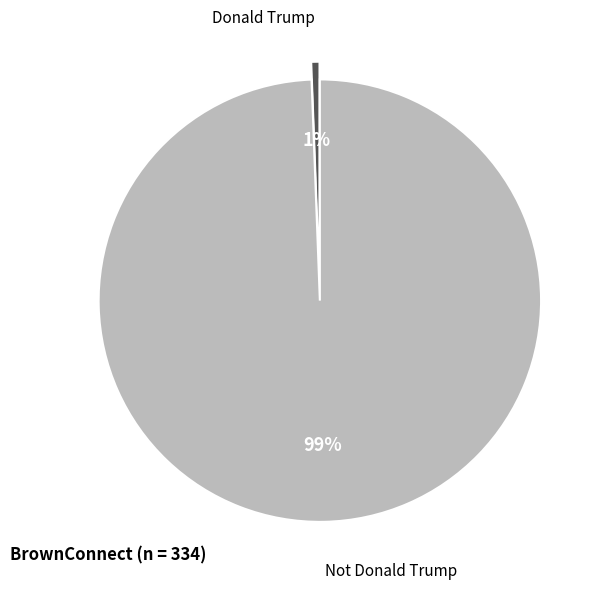

Does any single category account for the majority?

Yes